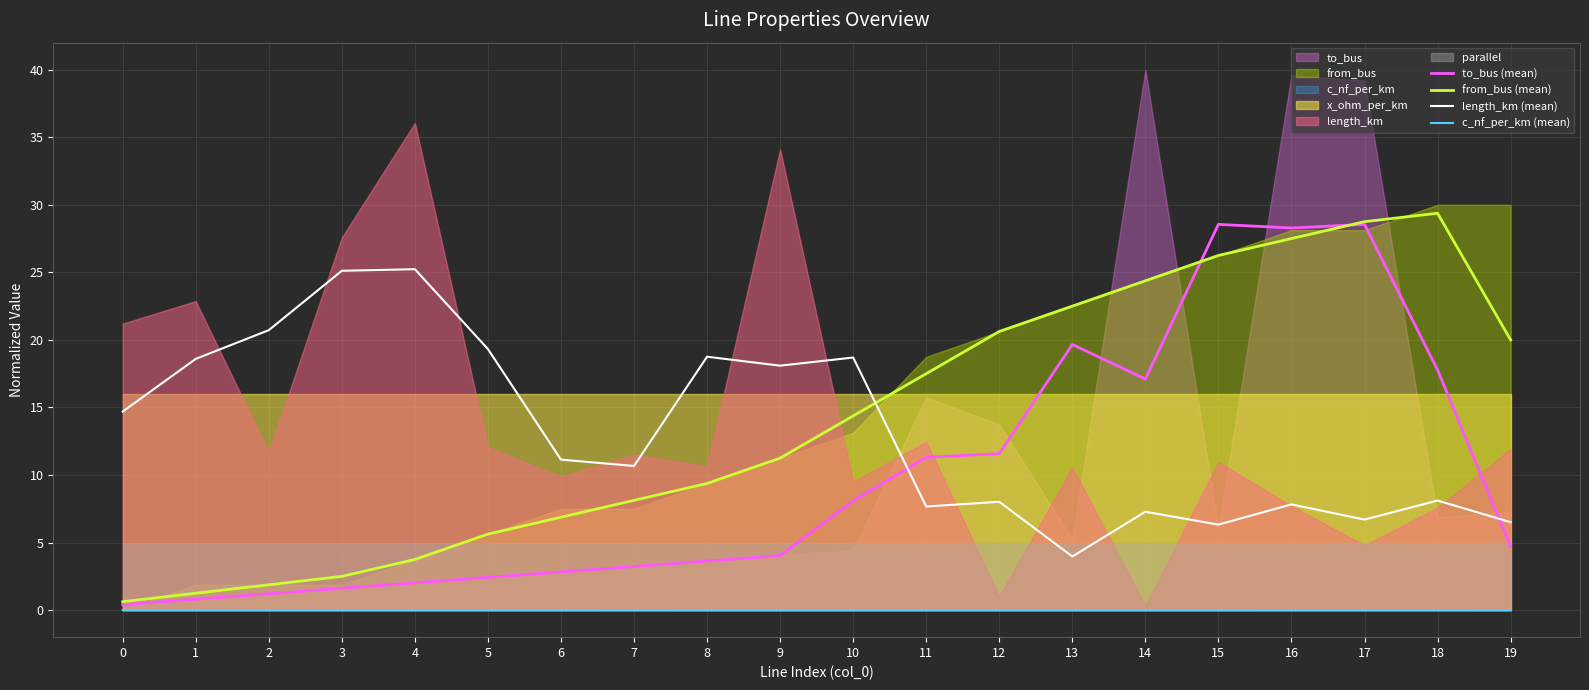

List the series in order of their peak value, lowest first.

c_nf_per_km (mean), length_km (mean), to_bus (mean), from_bus (mean)